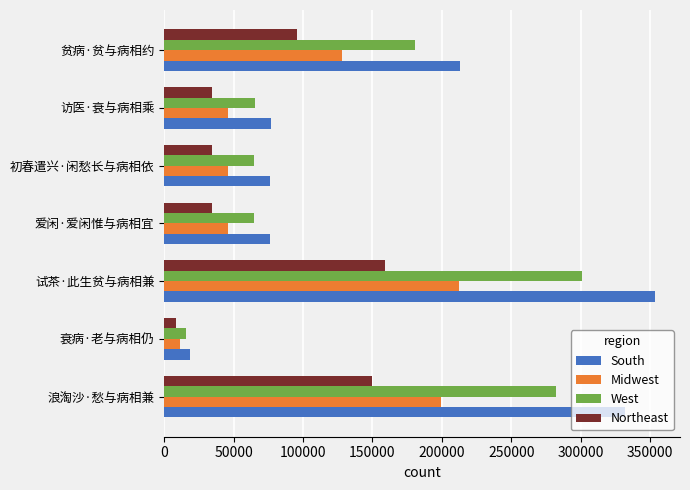

True or false: Midwest has a value of 227698.5 at 贫病·贫与病相约.

False